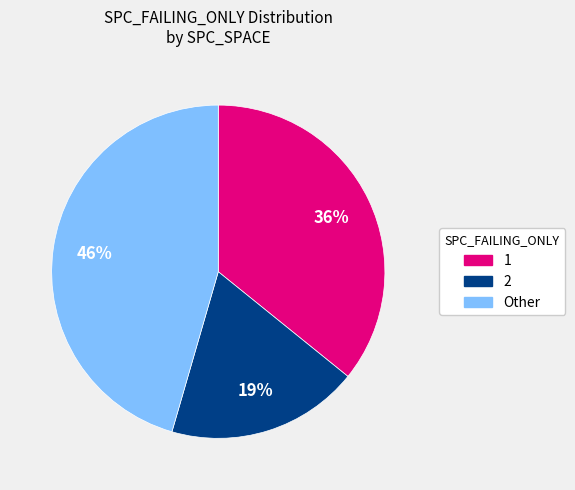

Count the number of slices in the pie.

3